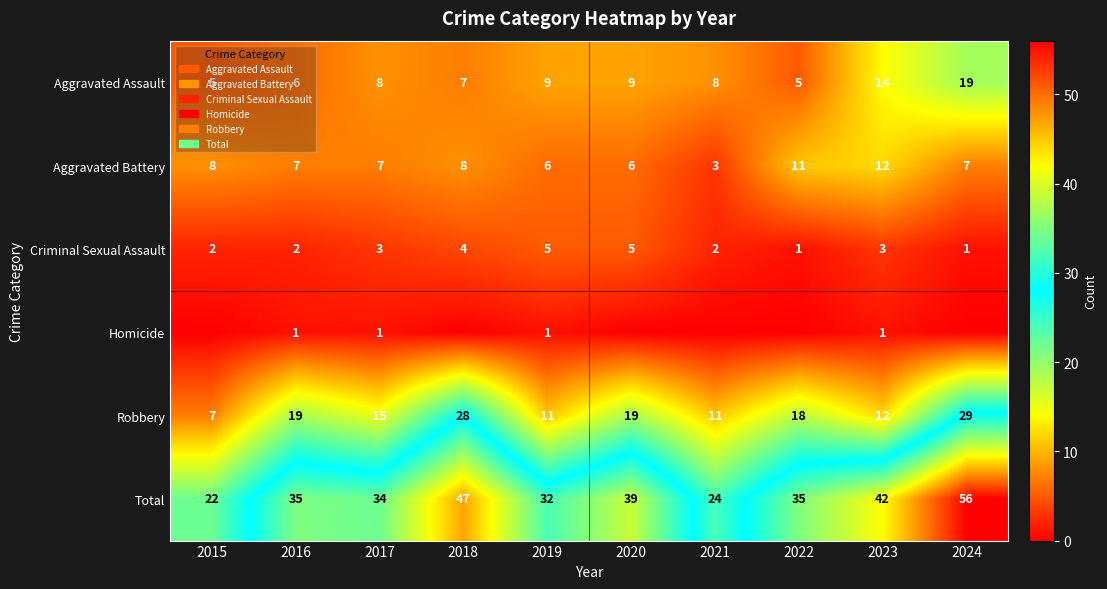

What is the spread (max minus min) of values at 2016?

34